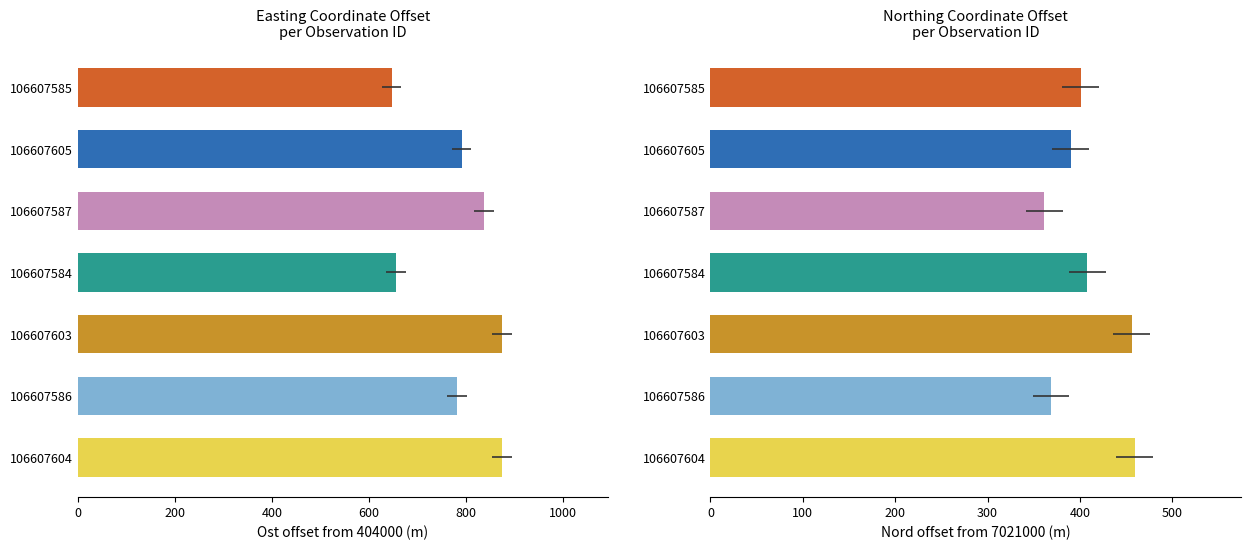

What are all the series names shown in the legend?

Ost offset, Nord offset